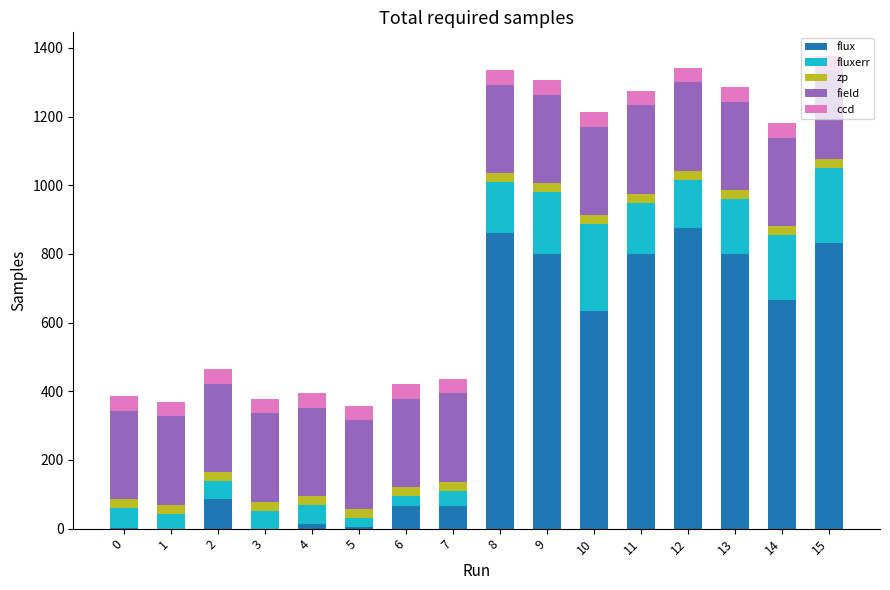

What is the average value of the zp series?

26.1